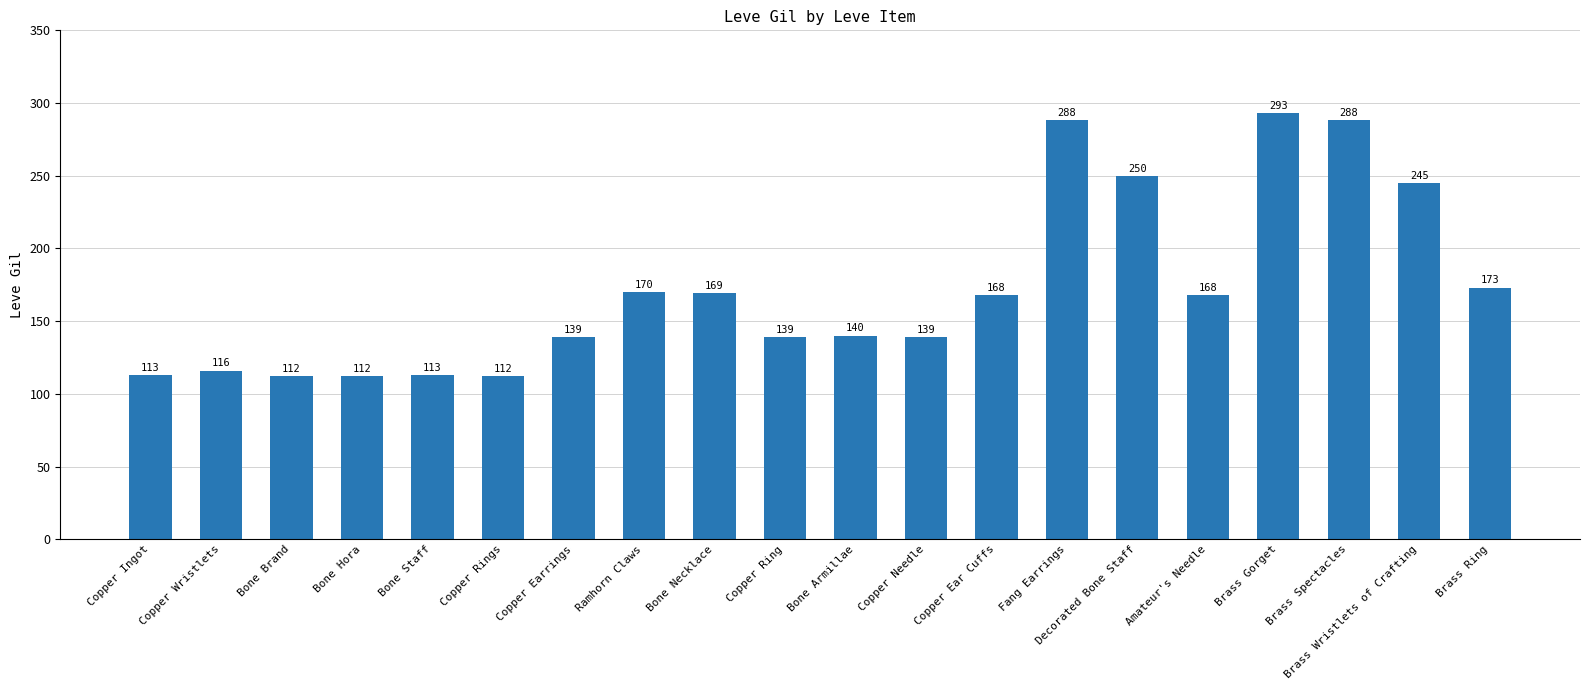

What is the ratio of the value at Bone Hora to the value at Decorated Bone Staff?

0.4